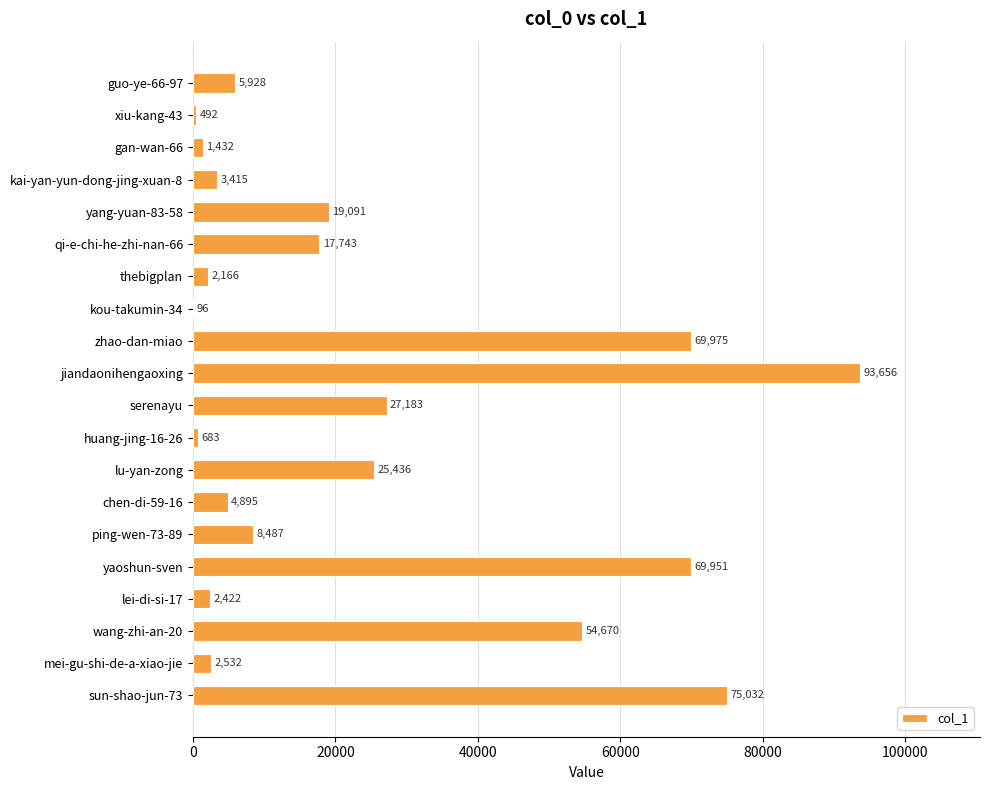

Is it true that the value at serenayu is 43827?

False